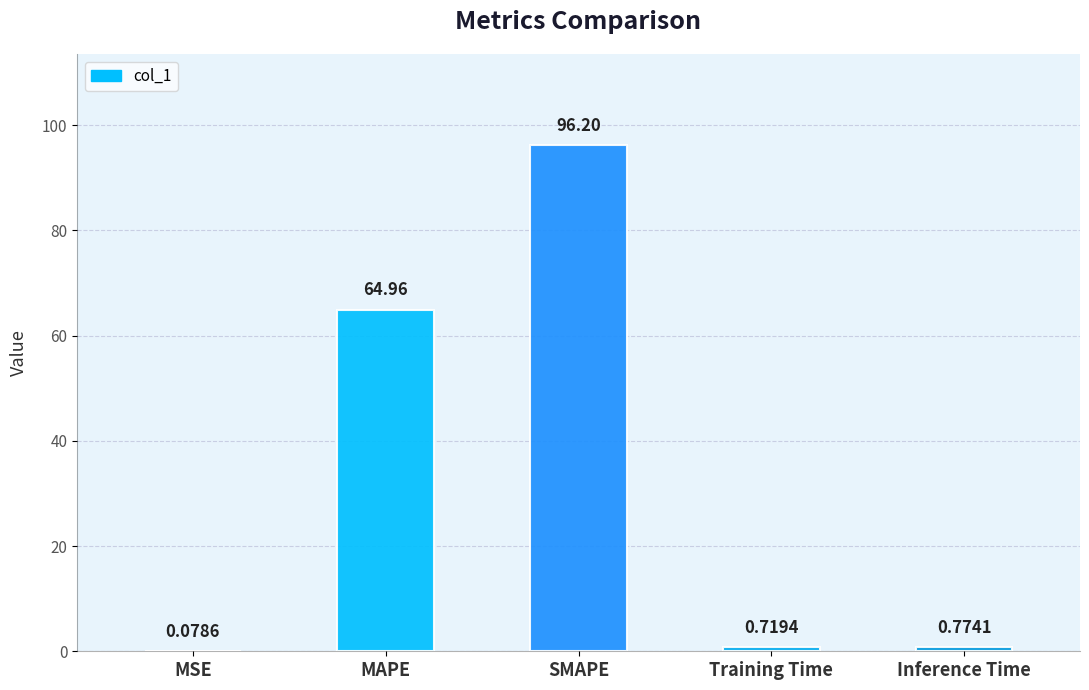

The value at Training Time is 0.7. True or false?

True